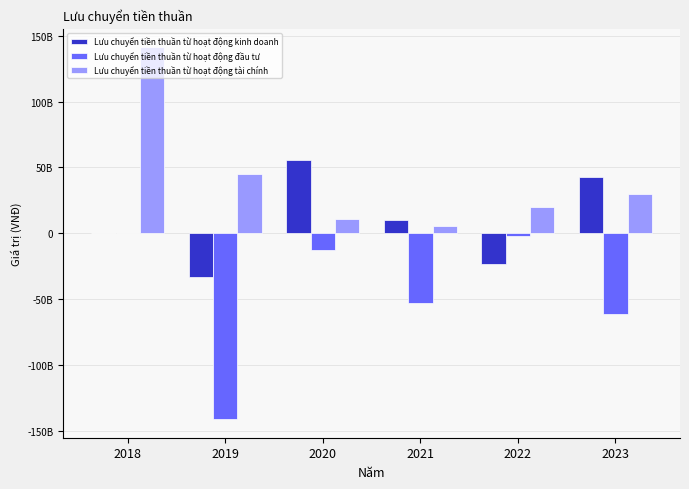

What are all the series names shown in the legend?

Lưu chuyển tiền thuần từ hoạt động kinh doanh, Lưu chuyển tiền thuần từ hoạt động đầu tư, Lưu chuyển tiền thuần từ hoạt động tài chính